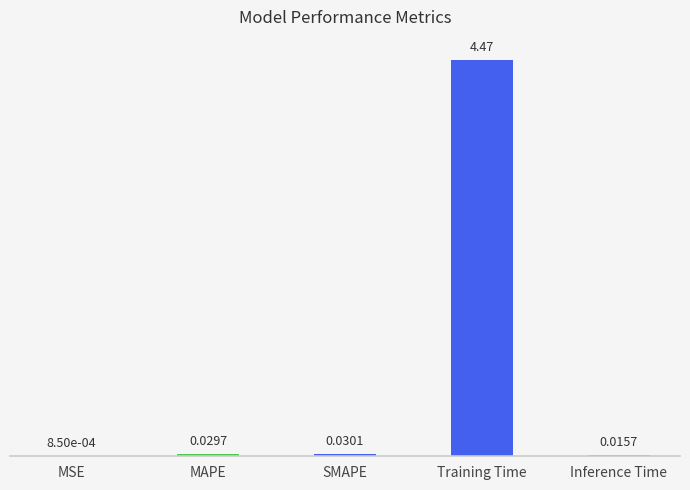

Between Inference Time and SMAPE, which is larger?

SMAPE